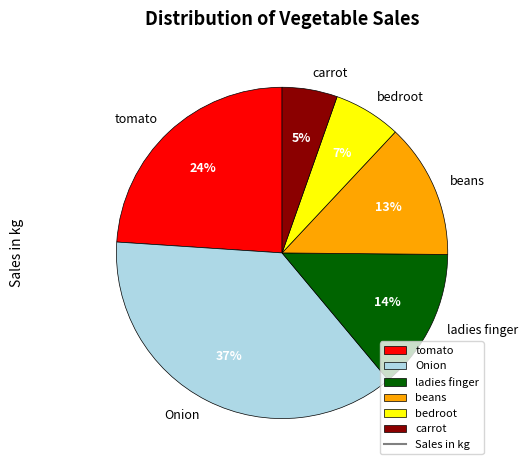

To the nearest percent, what is the combined percentage of carrot and ladies finger?

19%